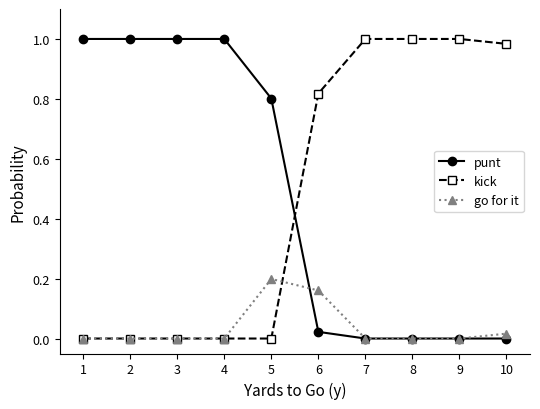

True or false: punt and kick intersect in this chart.

True